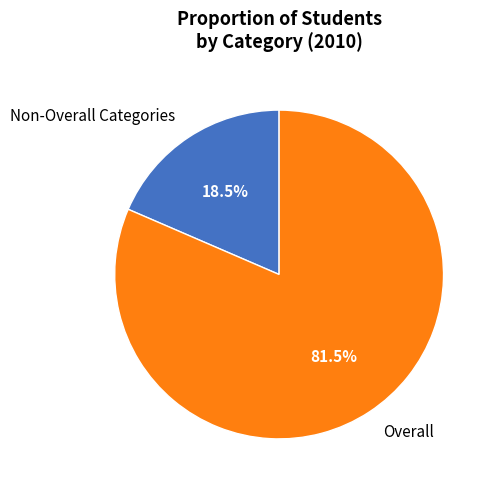

Which has a higher value, Overall or Non-Overall Categories?

Overall